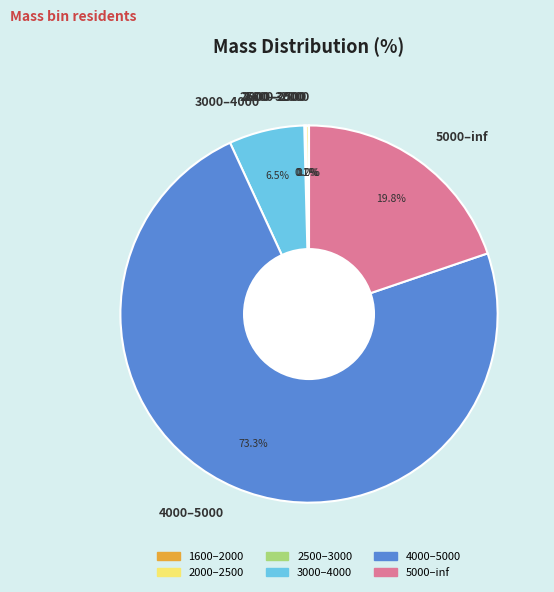

The 5000–inf slice represents 20% of the pie. True or false?

True